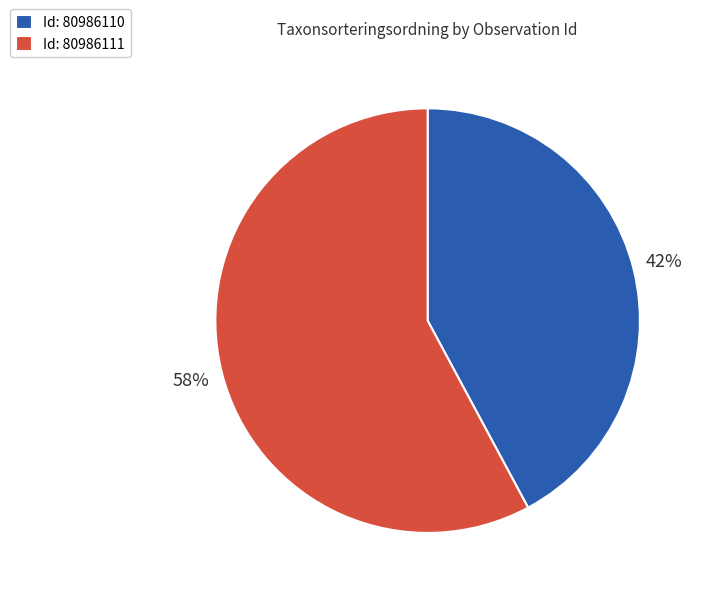

Rank the categories by value from highest to lowest.

Id: 80986111, Id: 80986110